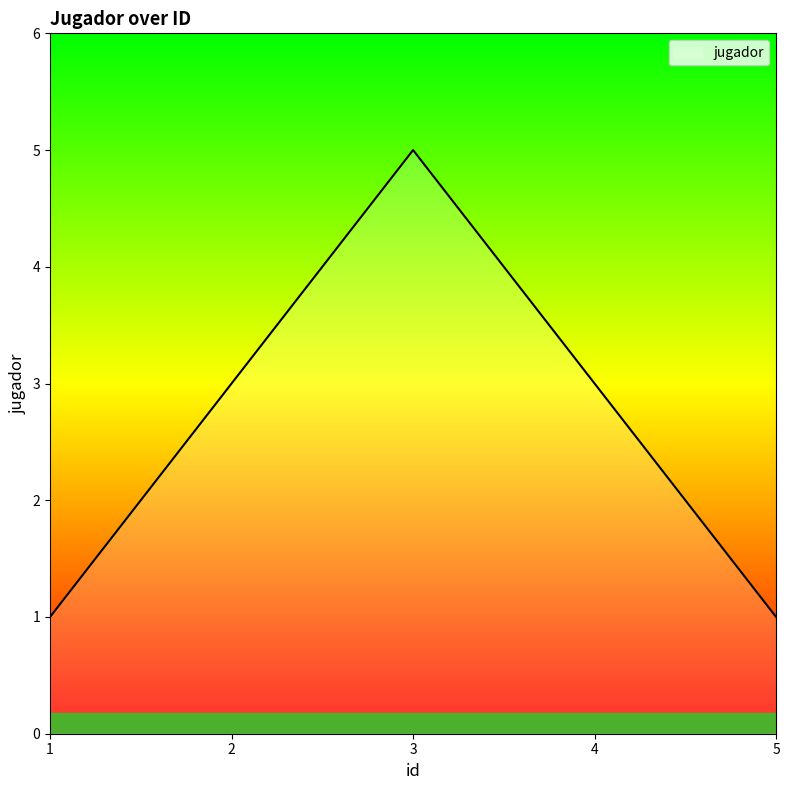

Which category has the highest value across all series?

3